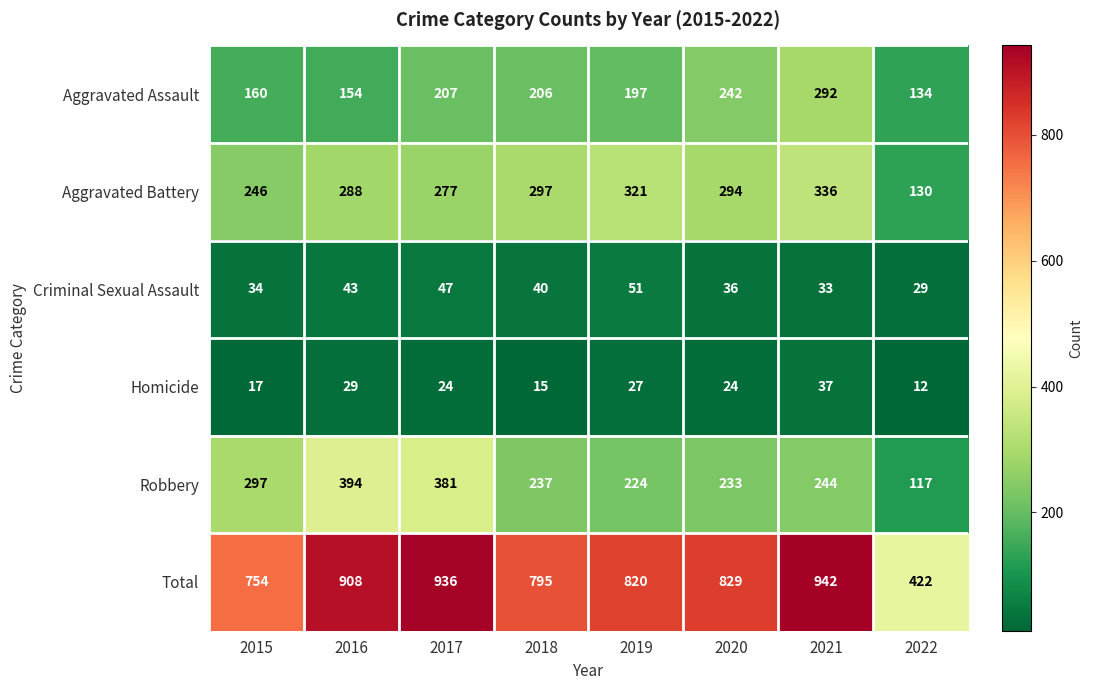

Which series has the largest total across all categories?

Total